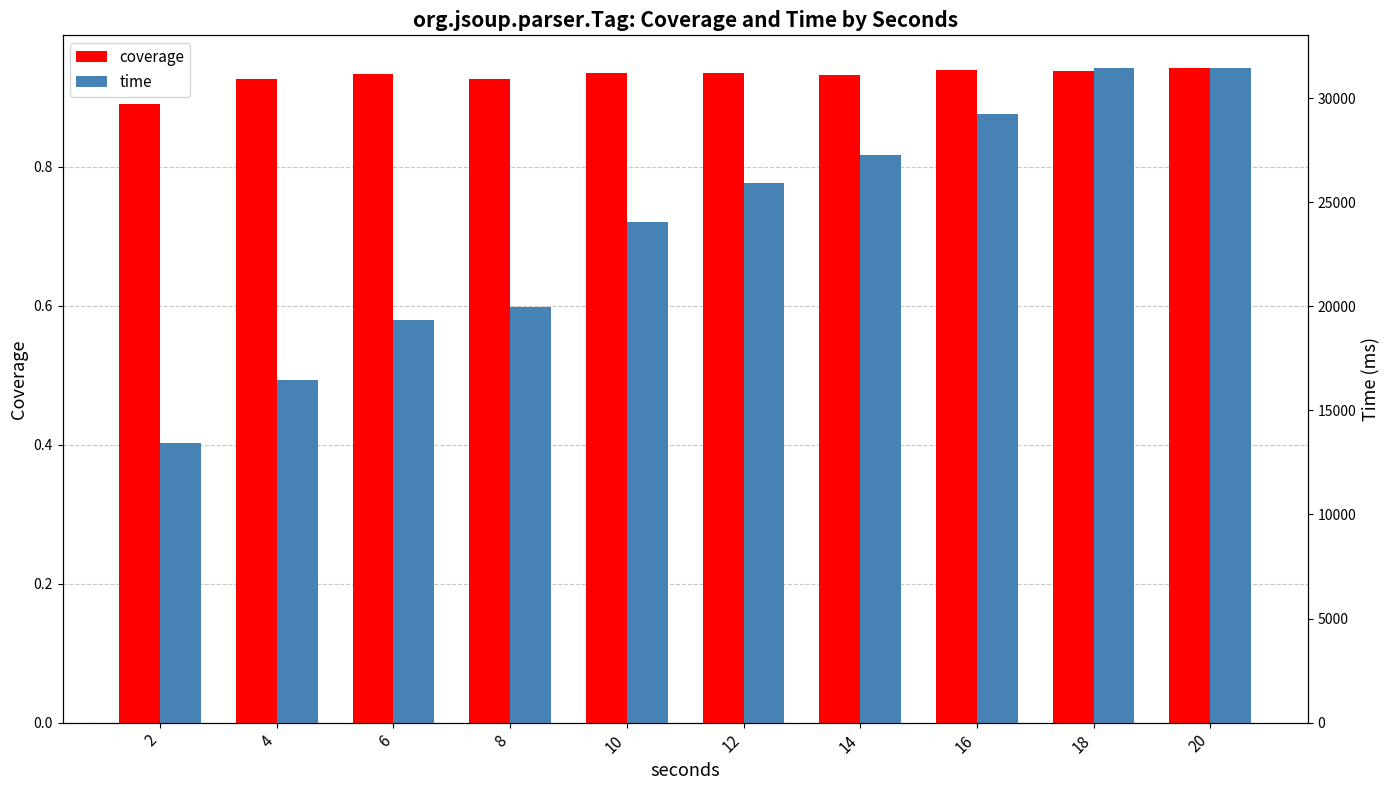

What is the lowest value of the coverage series?

0.9